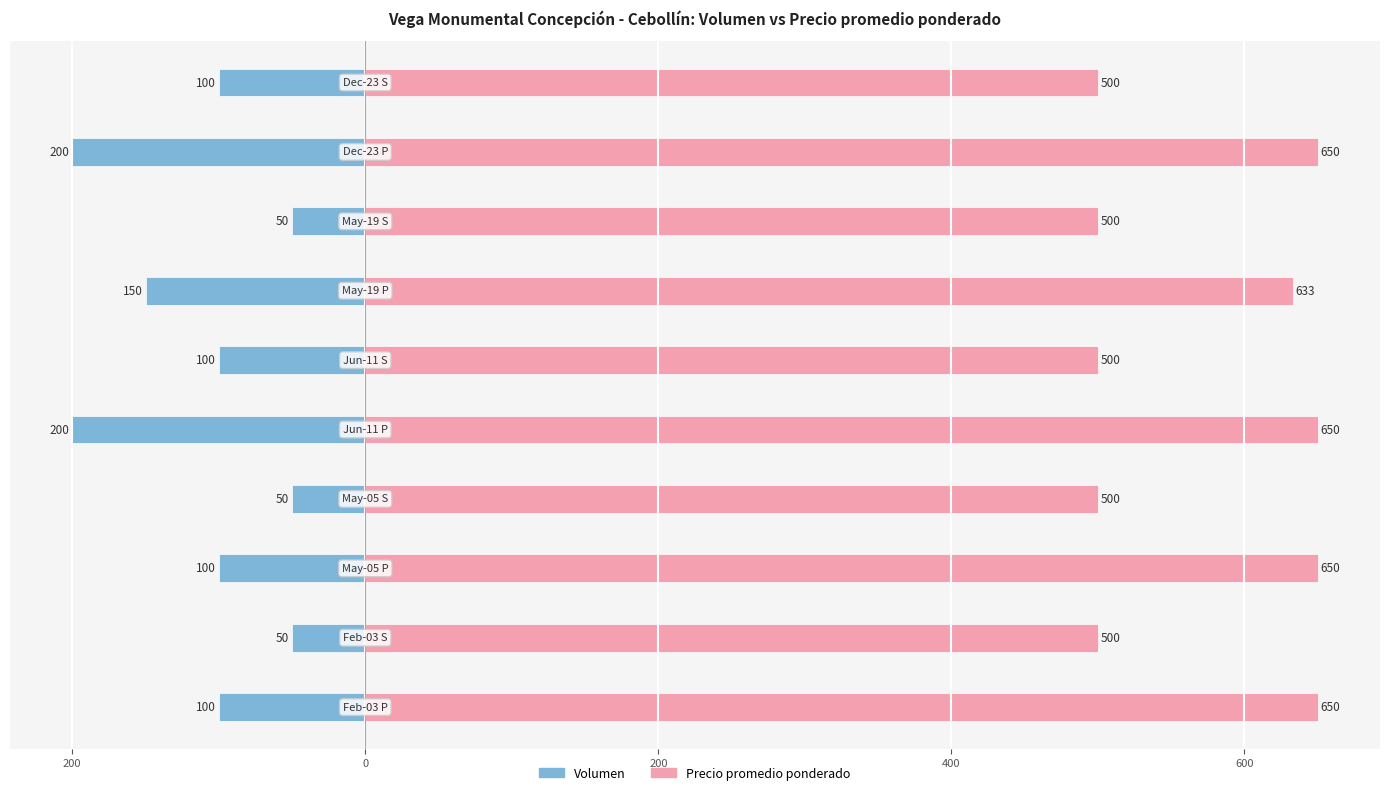

What is the difference between the second highest and second lowest values in the Volumen series?

150